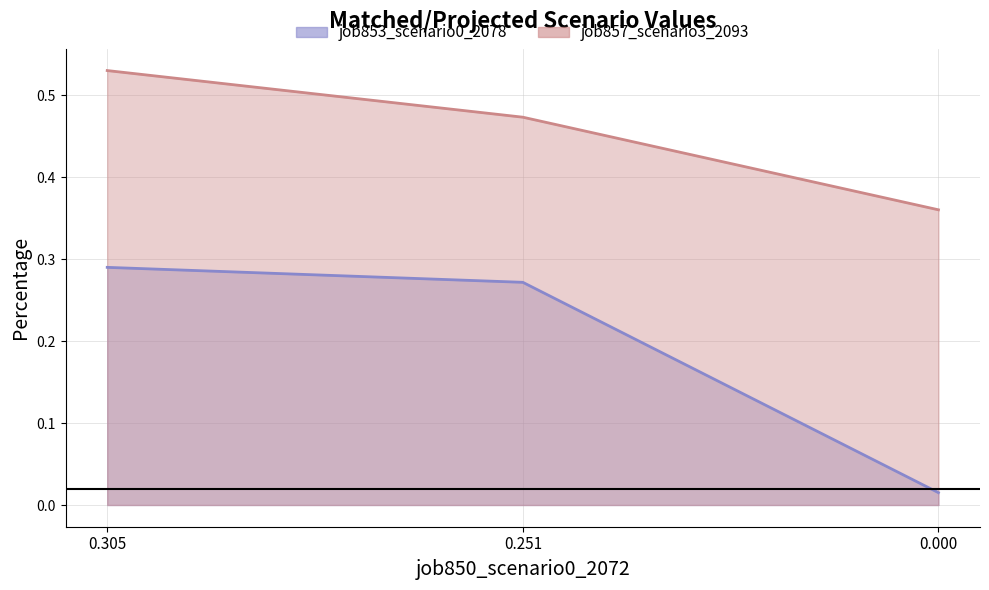

Reading right to left, list all the values displayed in this chart.

job853_scenario0_2078: 0.0	0.3	0.3
job857_scenario3_2093: 0.4	0.5	0.5